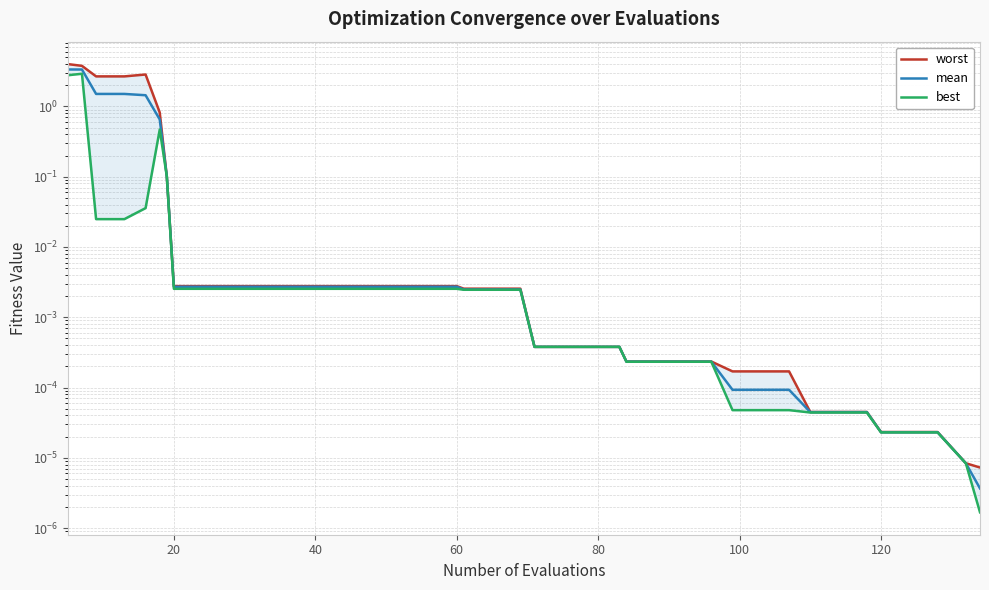

True or false: best and worst cross at least once.

False